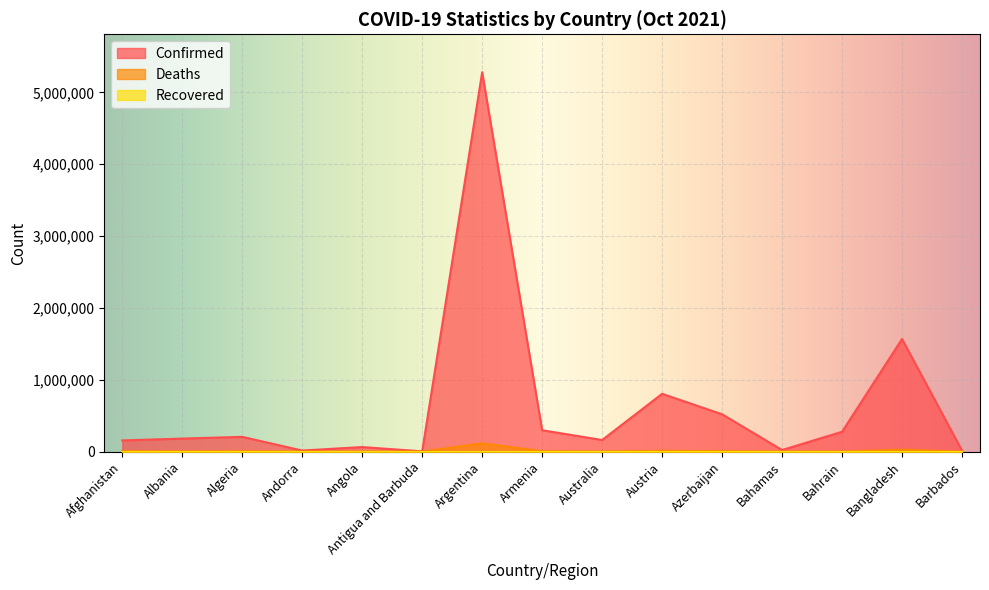

True or false: Confirmed and Deaths cross at least once.

False